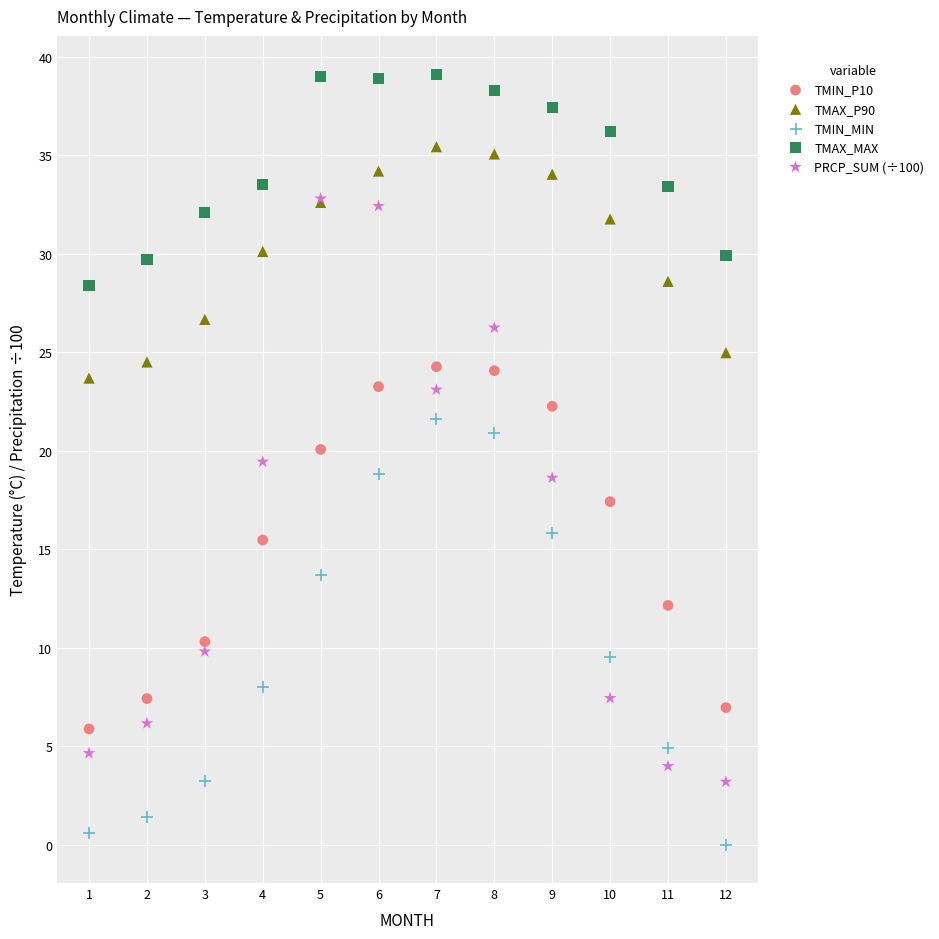

Which series contains the highest Y value?

TMAX_MAX